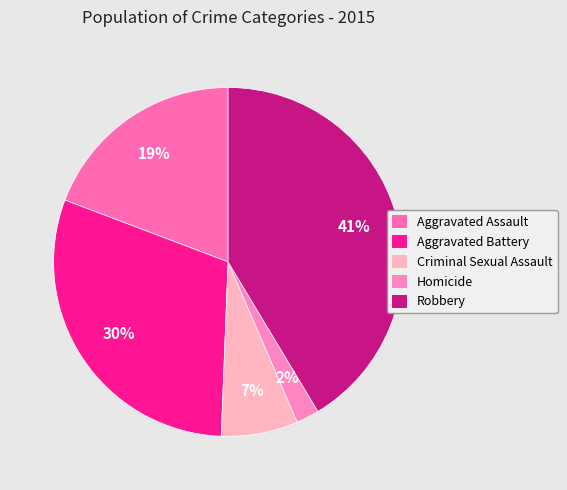

To the nearest percent, what percentage of the pie is Homicide?

2%